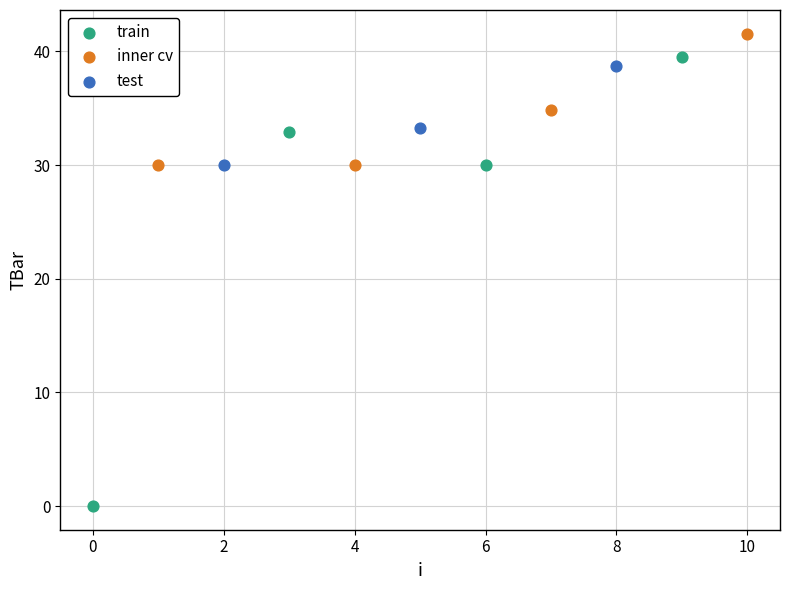

Which series has the widest spread of Y values?

train